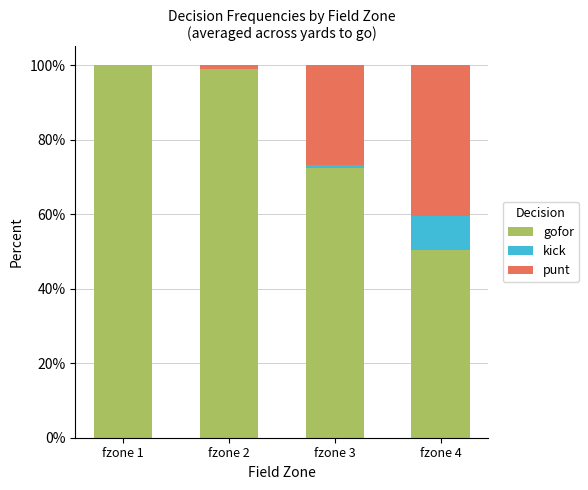

What are all the series names shown in the legend?

gofor, kick, punt